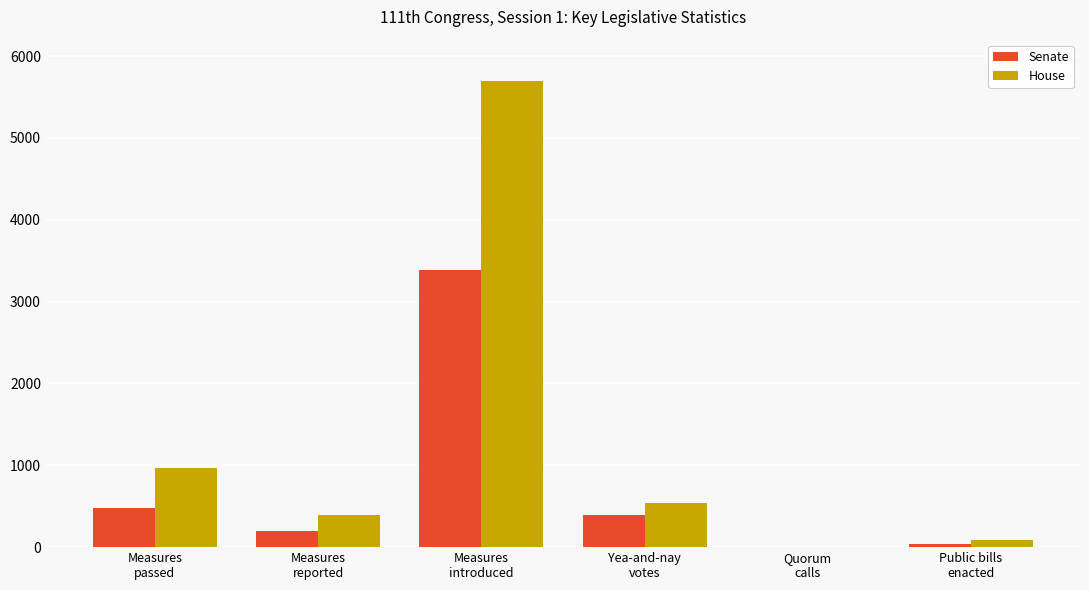

What is the sum of all House values?

7683